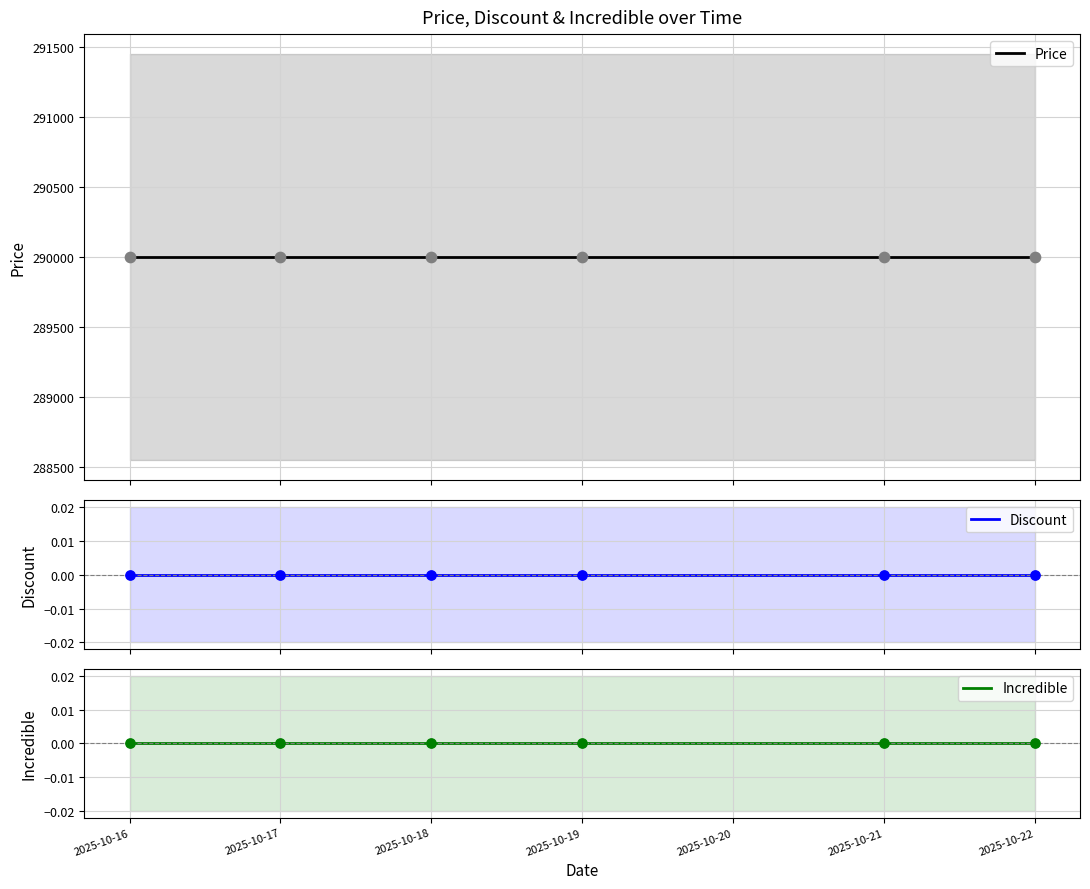

What are all the series names shown in the legend?

Price, Discount, Incredible